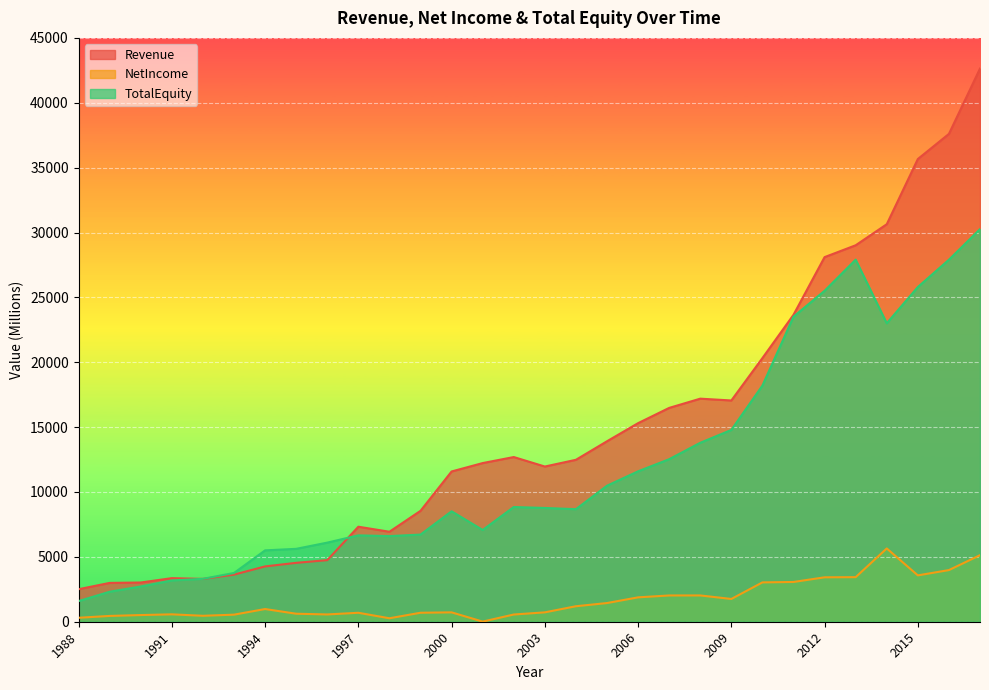

At how many categories does at least one series exceed 10361?

18